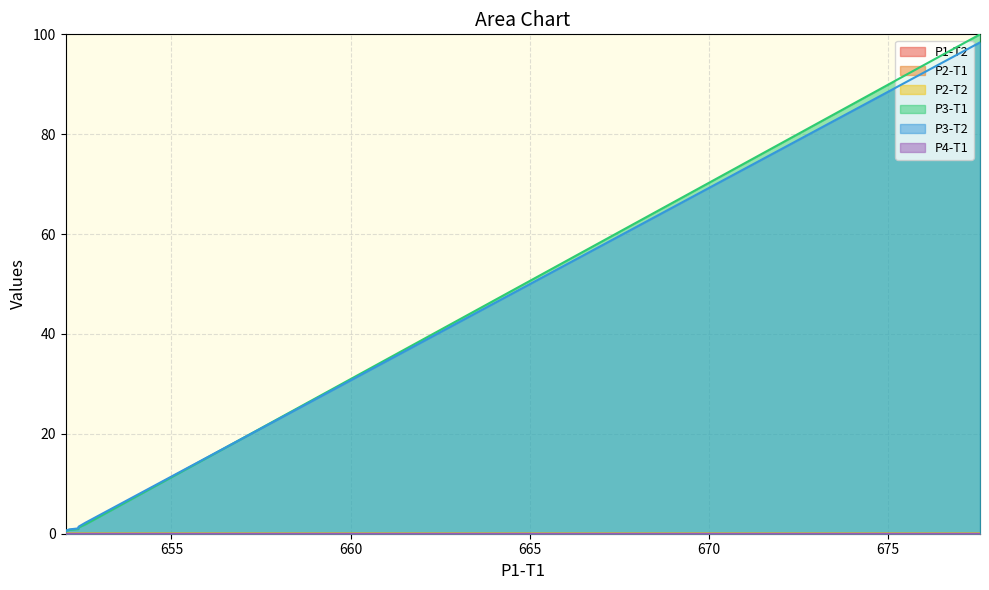

Reading left to right, transcribe all the data shown in this chart.

P1-T2: 677.5771641595551=0.0	652.6005260167716=0.0	652.4066185199159=0.0	652.3991431522778=0.0	652.14518558065=0.0	652.0966616738331=0.0	652.0604681302242=0.0	652.0500389203953=0.0	652.0467359471136=0.0	652.0452437024085=0.0	652.0421504399607=0.0
P2-T1: 677.5771641595551=0.0	652.6005260167716=0.0	652.4066185199159=0.0	652.3991431522778=0.0	652.14518558065=0.0	652.0966616738331=0.0	652.0604681302242=0.0	652.0500389203953=0.0	652.0467359471136=0.0	652.0452437024085=0.0	652.0421504399607=0.0
P2-T2: 677.5771641595551=0.0	652.6005260167716=0.0	652.4066185199159=0.0	652.3991431522778=0.0	652.14518558065=0.0	652.0966616738331=0.0	652.0604681302242=0.0	652.0500389203953=0.0	652.0467359471136=0.0	652.0452437024085=0.0	652.0421504399607=0.0
P3-T1: 677.5771641595551=100.0	652.6005260167716=1.9	652.4066185199159=1.2	652.3991431522778=0.9	652.14518558065=0.8	652.0966616738331=0.7	652.0604681302242=0.6	652.0500389203953=0.5	652.0467359471136=0.5	652.0452437024085=0.5	652.0421504399607=0.4
P3-T2: 677.5771641595551=98.4	652.6005260167716=2.2	652.4066185199159=1.4	652.3991431522778=1.1	652.14518558065=0.9	652.0966616738331=0.7	652.0604681302242=0.6	652.0500389203953=0.6	652.0467359471136=0.5	652.0452437024085=0.5	652.0421504399607=0.4
P4-T1: 677.5771641595551=0.0	652.6005260167716=0.0	652.4066185199159=0.0	652.3991431522778=0.0	652.14518558065=0.0	652.0966616738331=0.0	652.0604681302242=0.0	652.0500389203953=0.0	652.0467359471136=0.0	652.0452437024085=0.0	652.0421504399607=0.0